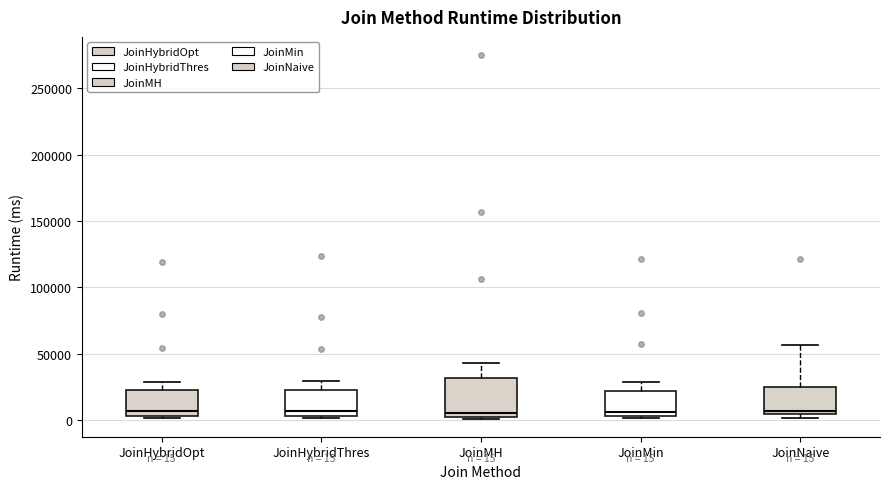

Comparing the boxes themselves (not the whiskers), which one is the tallest?

JoinMH